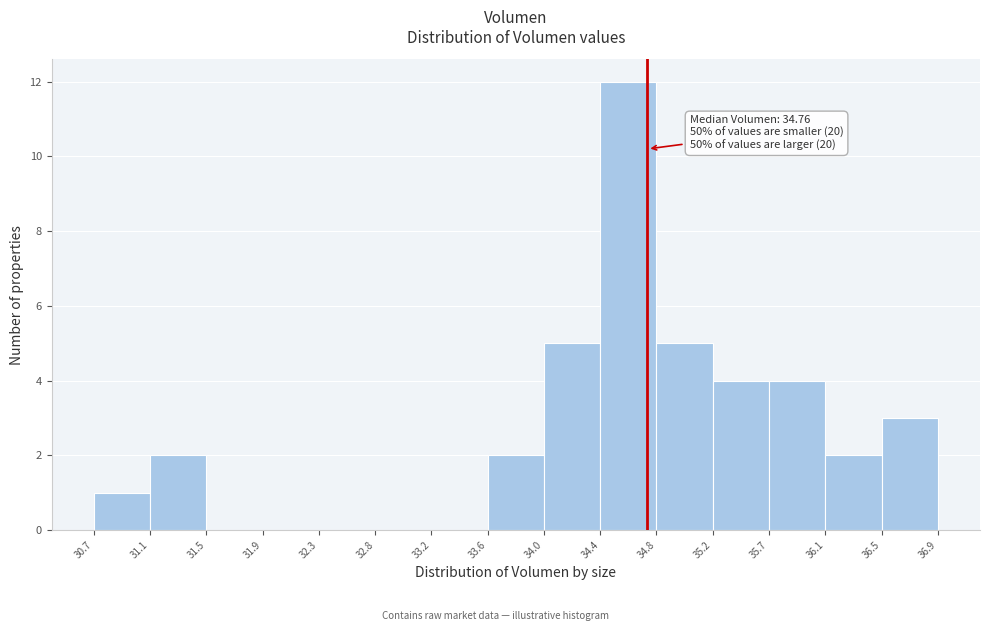

Over which range of the x-axis is the bar tallest?

34.4 to 34.8